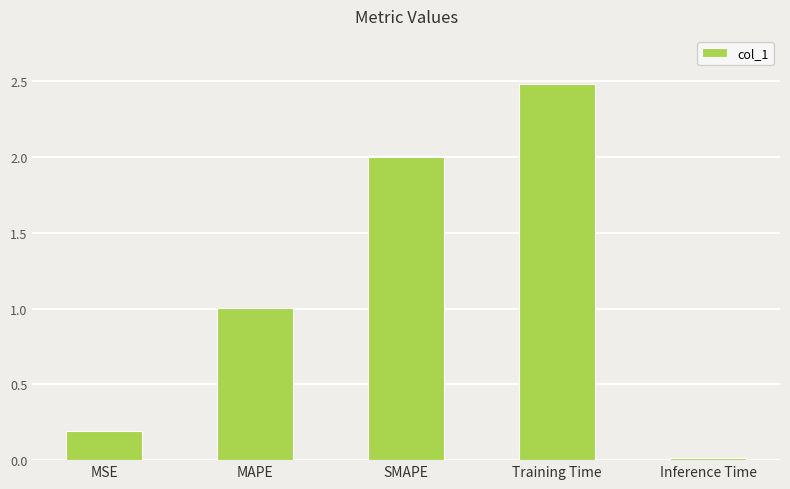

True or false: the data shows 2.0 at SMAPE.

True